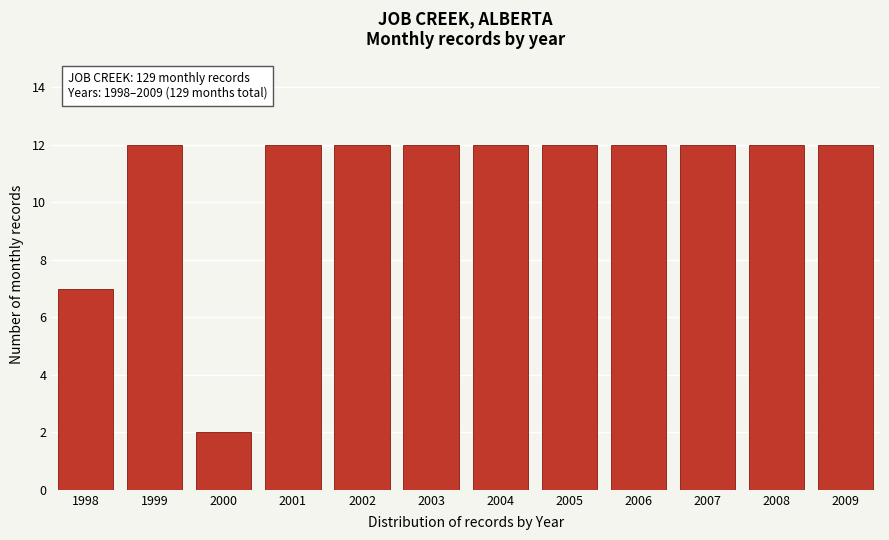

Reading left to right, what are all the values shown in this chart?

7	12	2	12	12	12	12	12	12	12	12	12